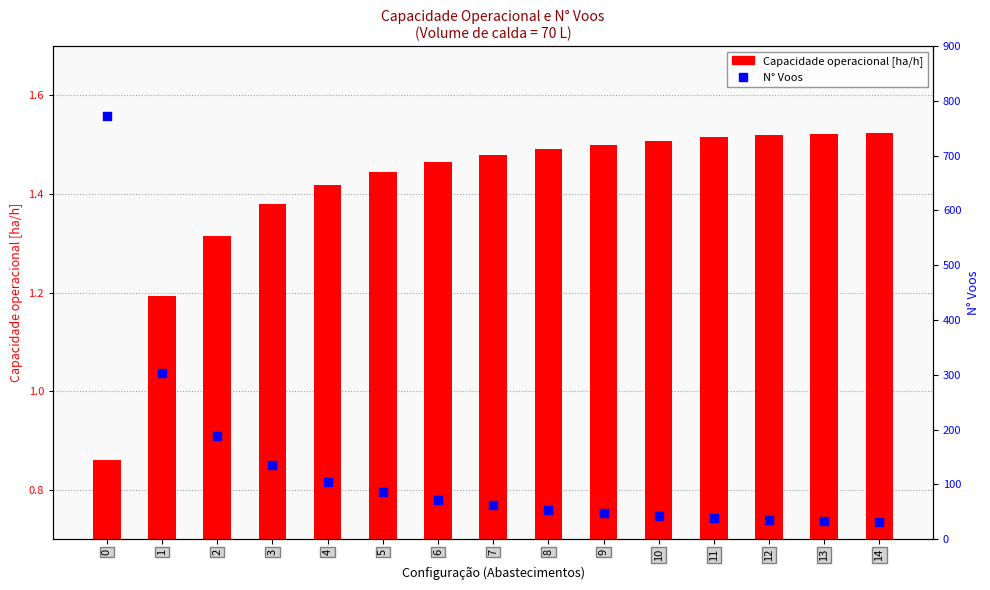

At how many categories does at least one series exceed 648?

1